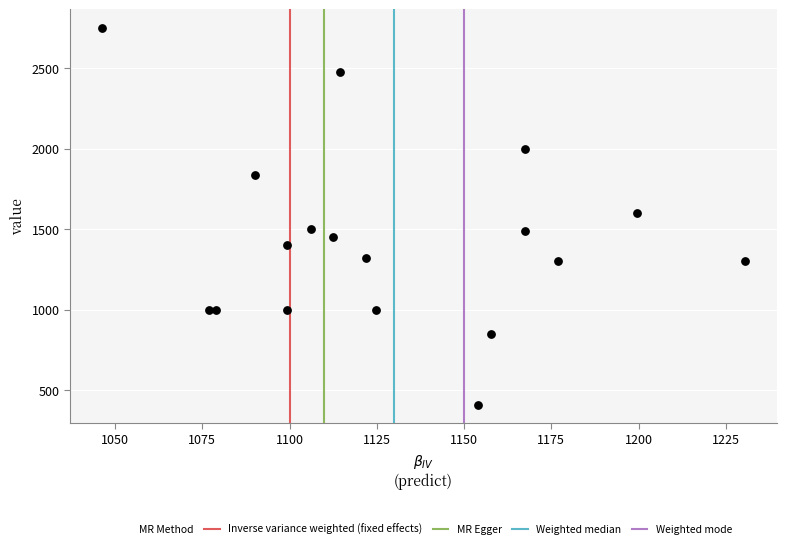

What is the range of Y values (max minus min)?

2340